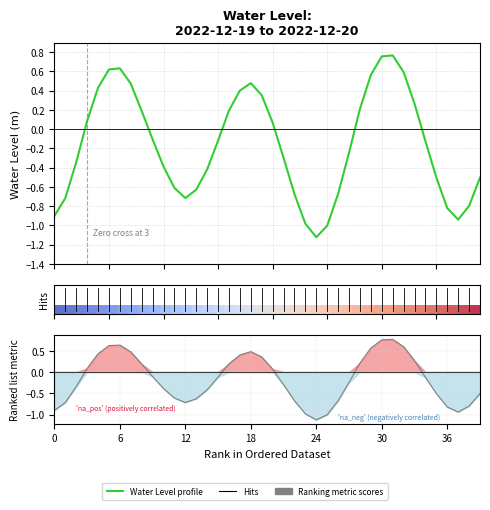

What is the value of the Ranking metric scores point at the 10th from the left?

-0.1